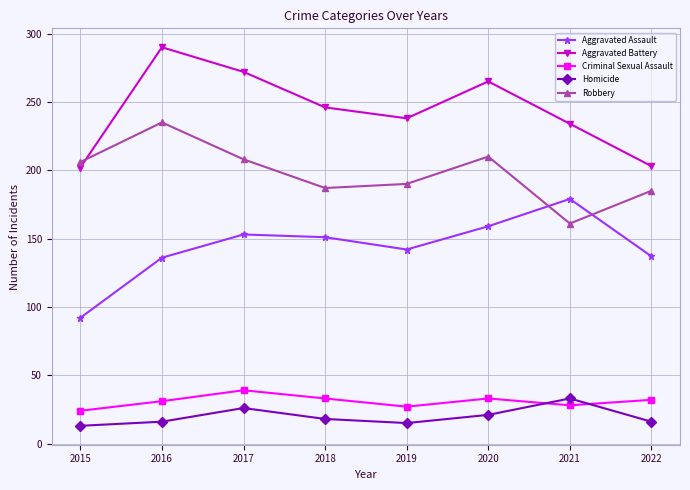

What is the average value of the Robbery series?

198